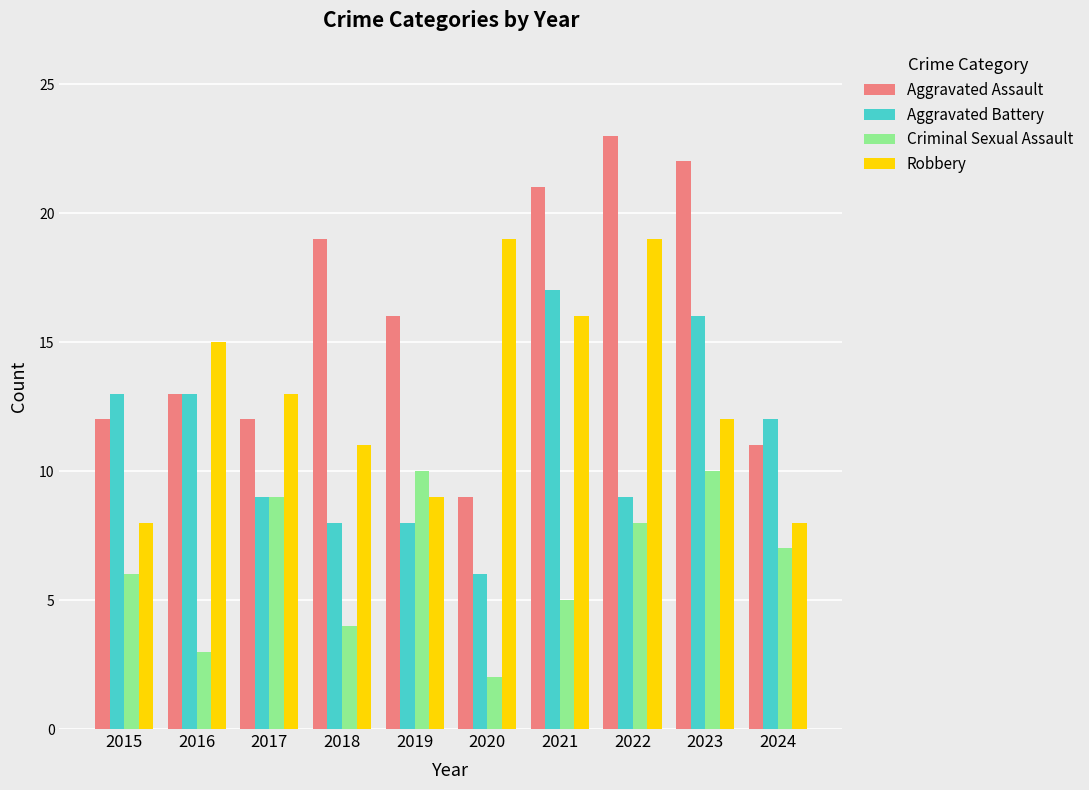

How many groups of bars are there?

10